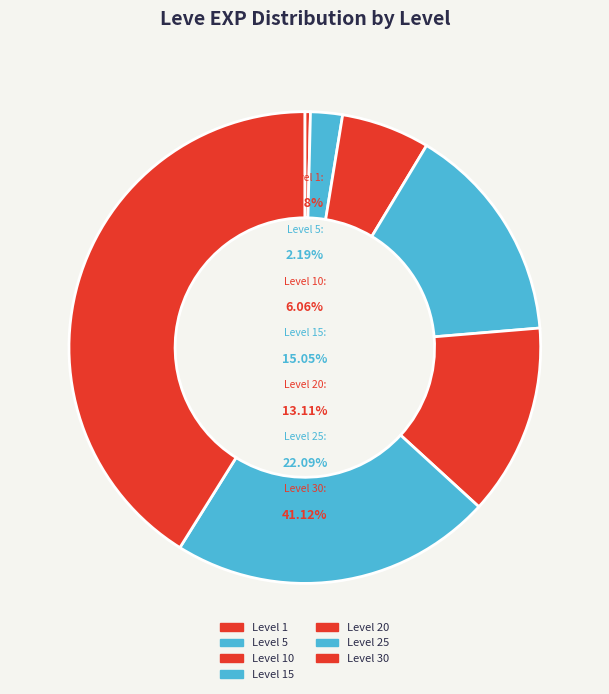

To the nearest percent, what is the average slice percentage?

14%